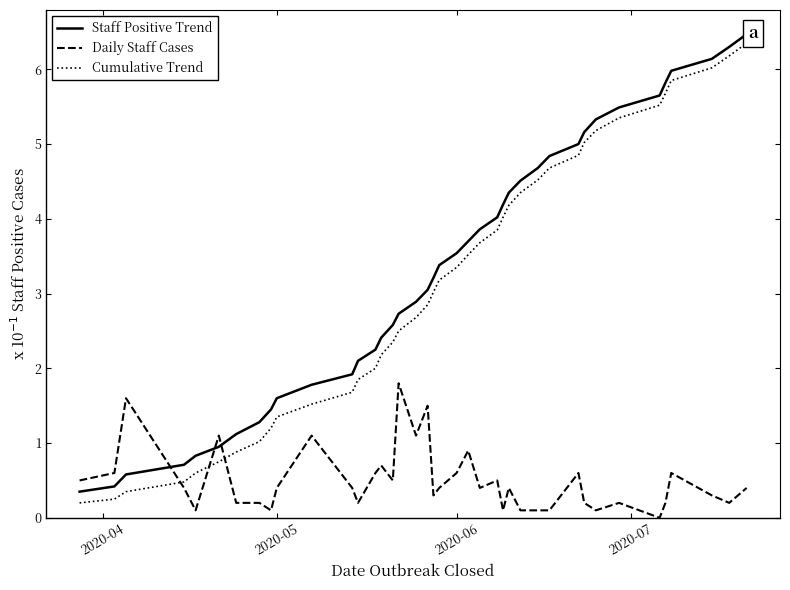

After their last crossing, which series has the higher values: Daily Staff Cases or Cumulative Trend?

Cumulative Trend